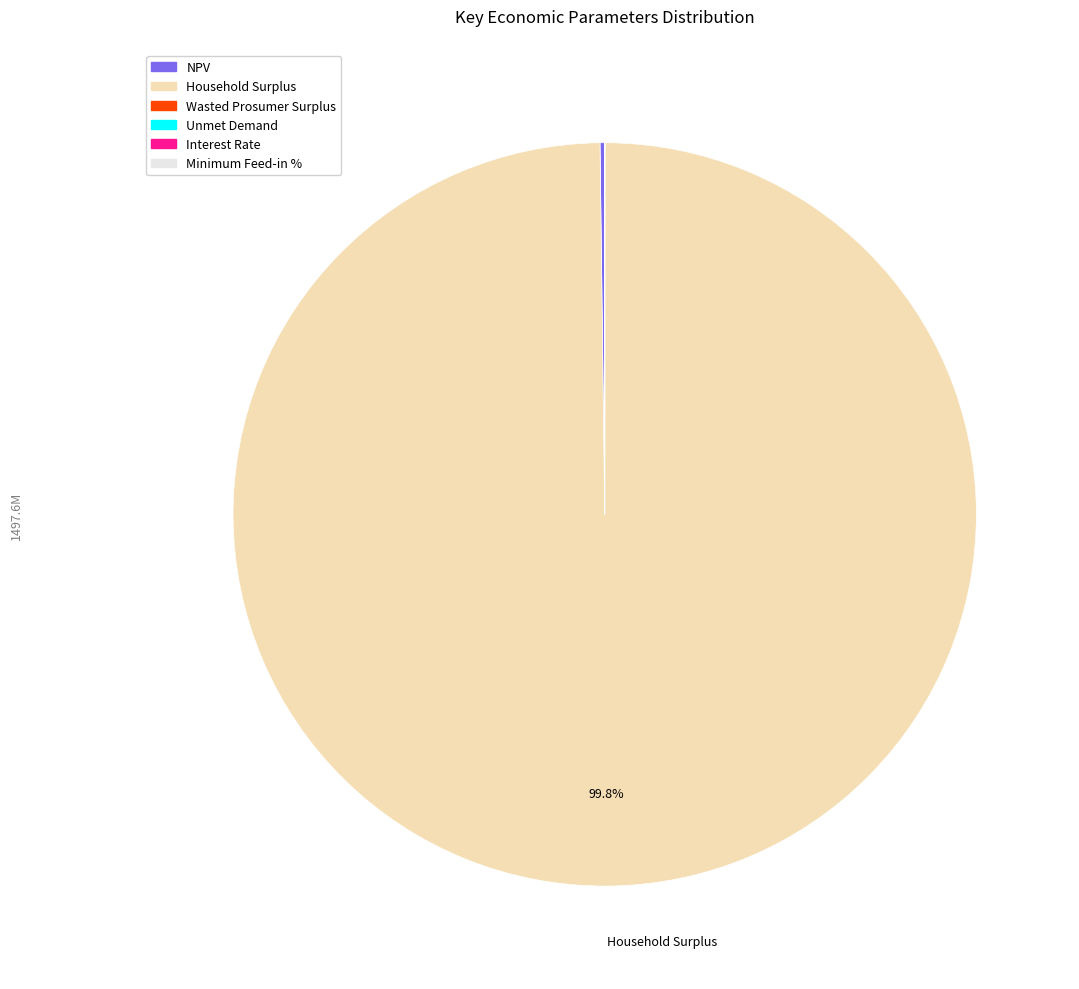

The Household Surplus slice represents 100% of the pie. True or false?

True